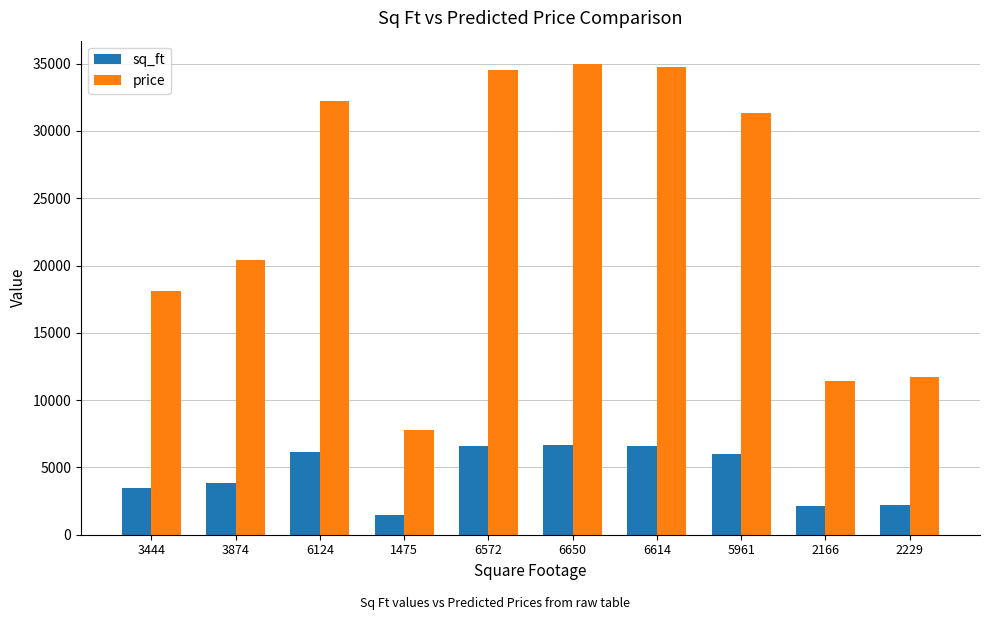

The value of sq_ft at 5961 is 5961.0. True or false?

True